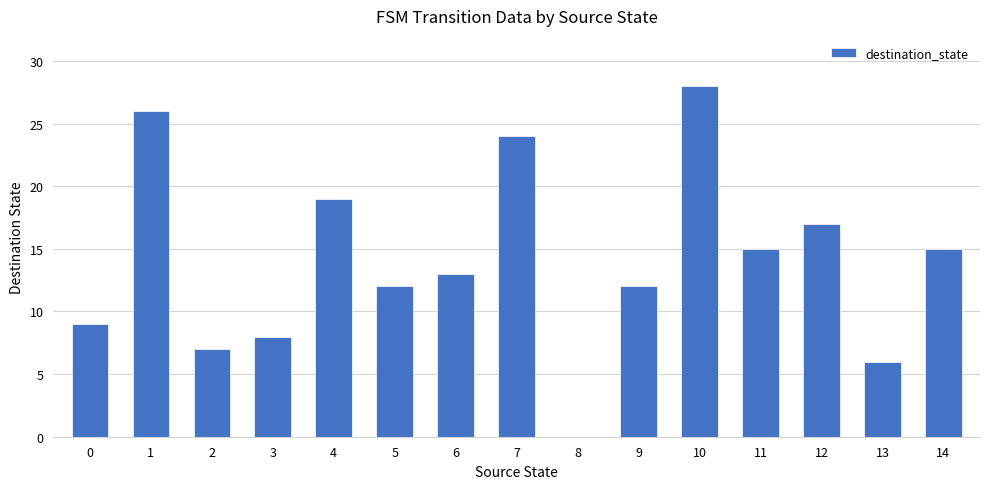

True or false: the data shows 28 at 10.

True